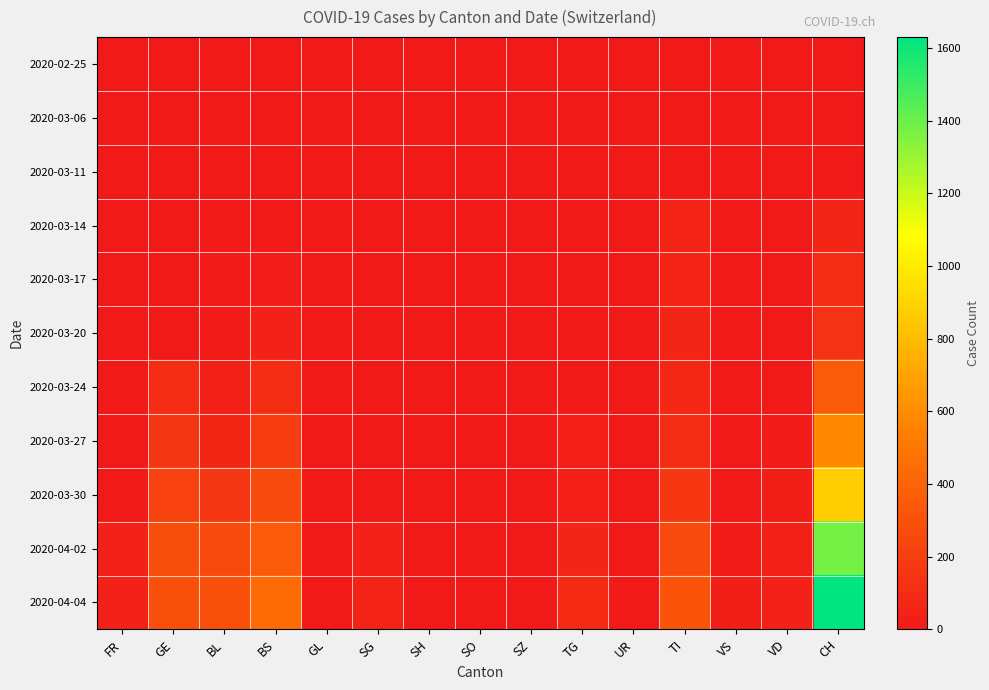

Which series has the largest total across all categories?

2020-04-04